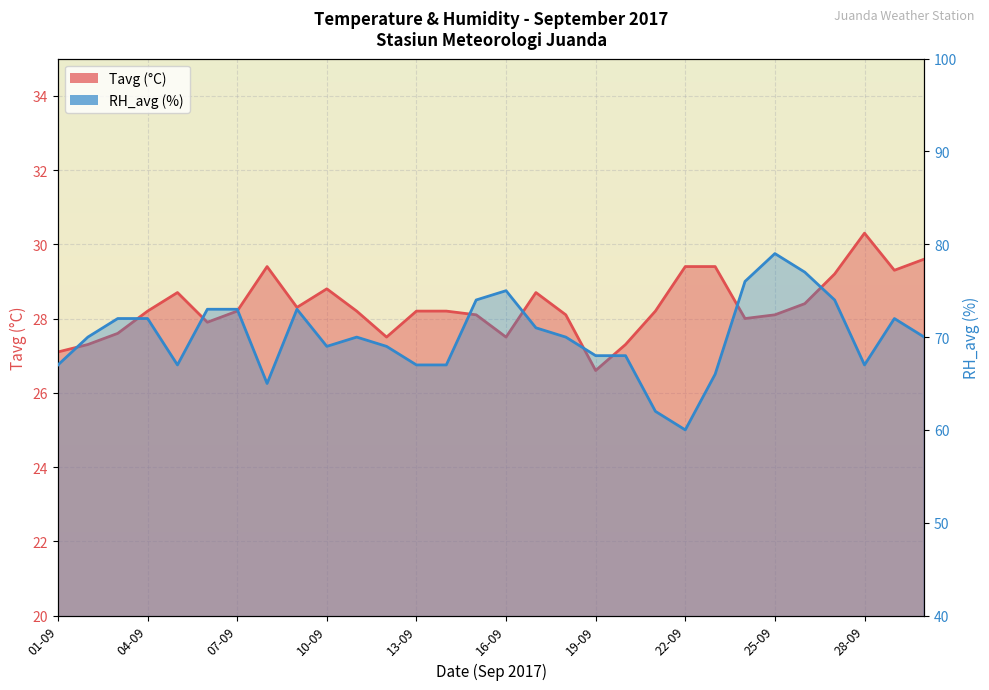

How many categories are shown in the chart?

30